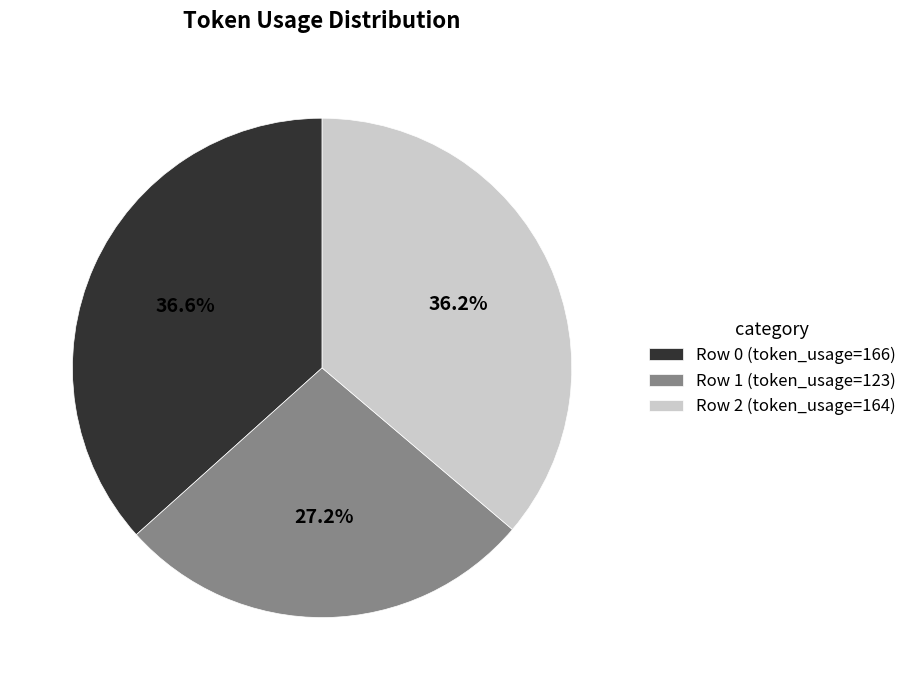

Count the number of slices in the pie.

3